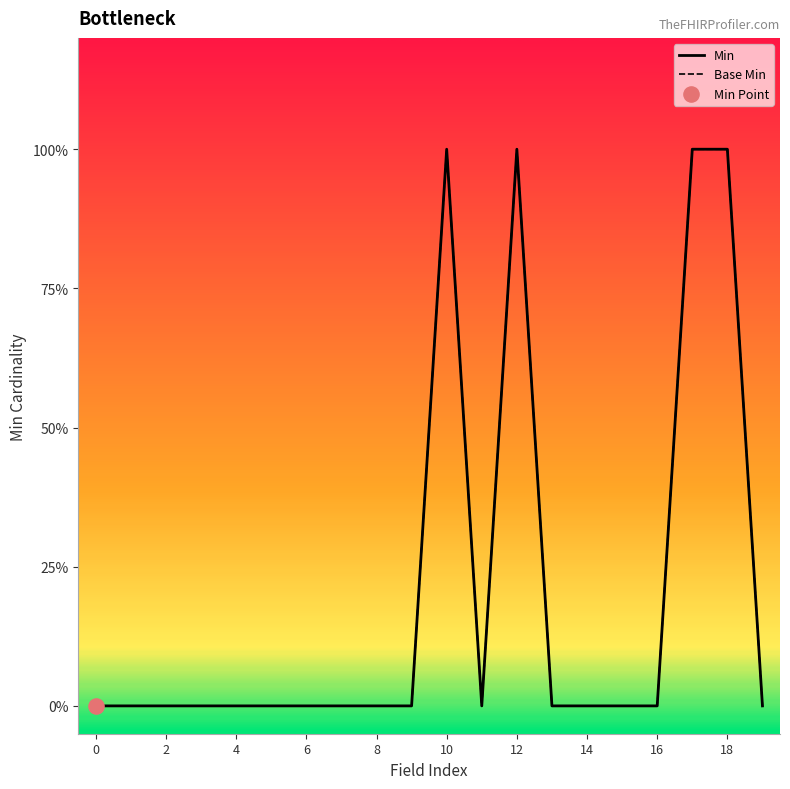

Is the value of base_min at 11 greater than the value of x_min at 15?

No